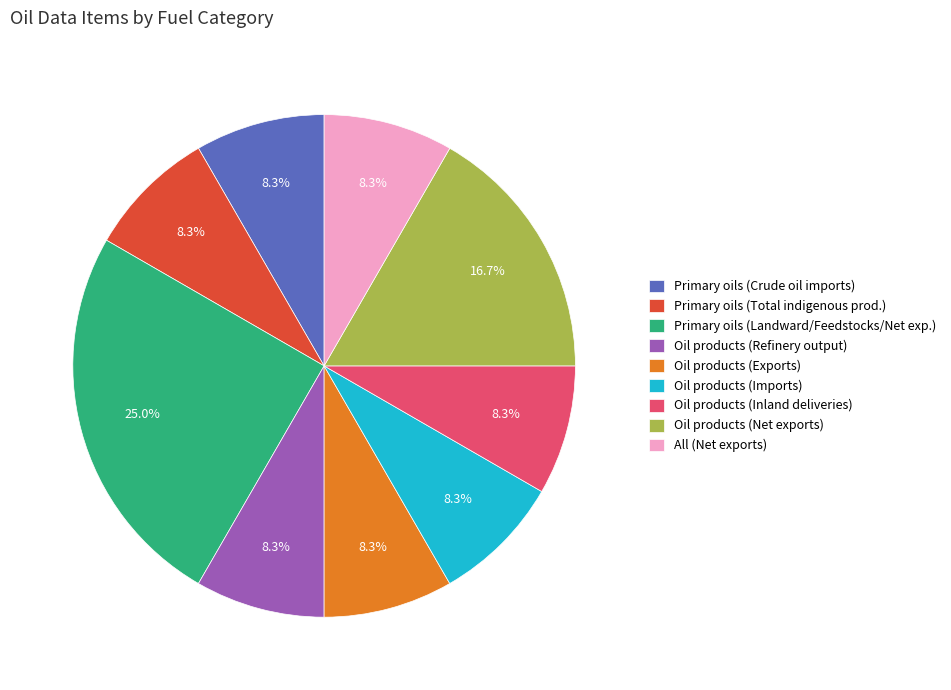

To the nearest percent, what is the average slice percentage?

11%